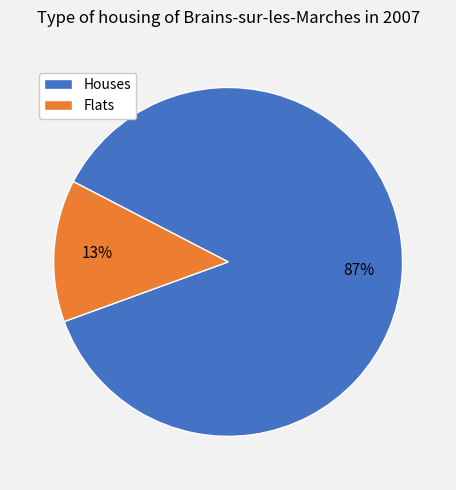

To the nearest percent, what percentage of the pie is Flats?

13%